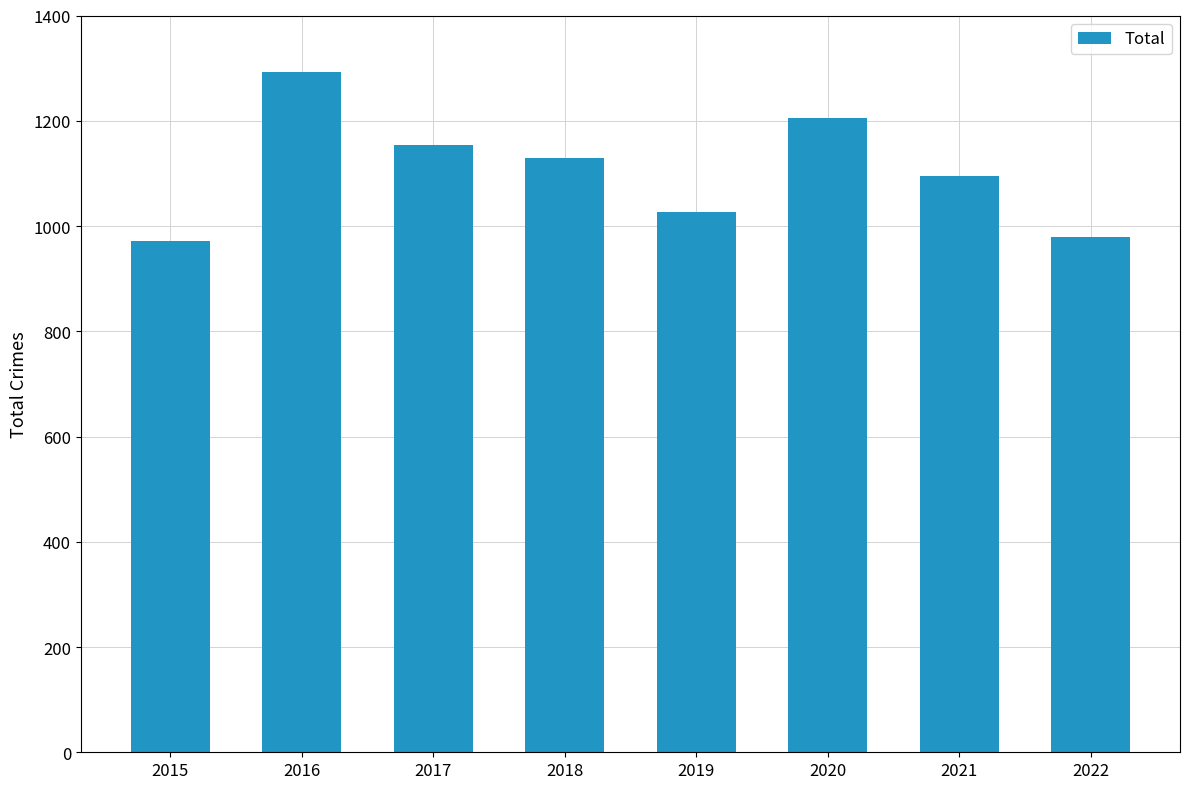

What is the sum of the values at 2022 and 2018?

2108